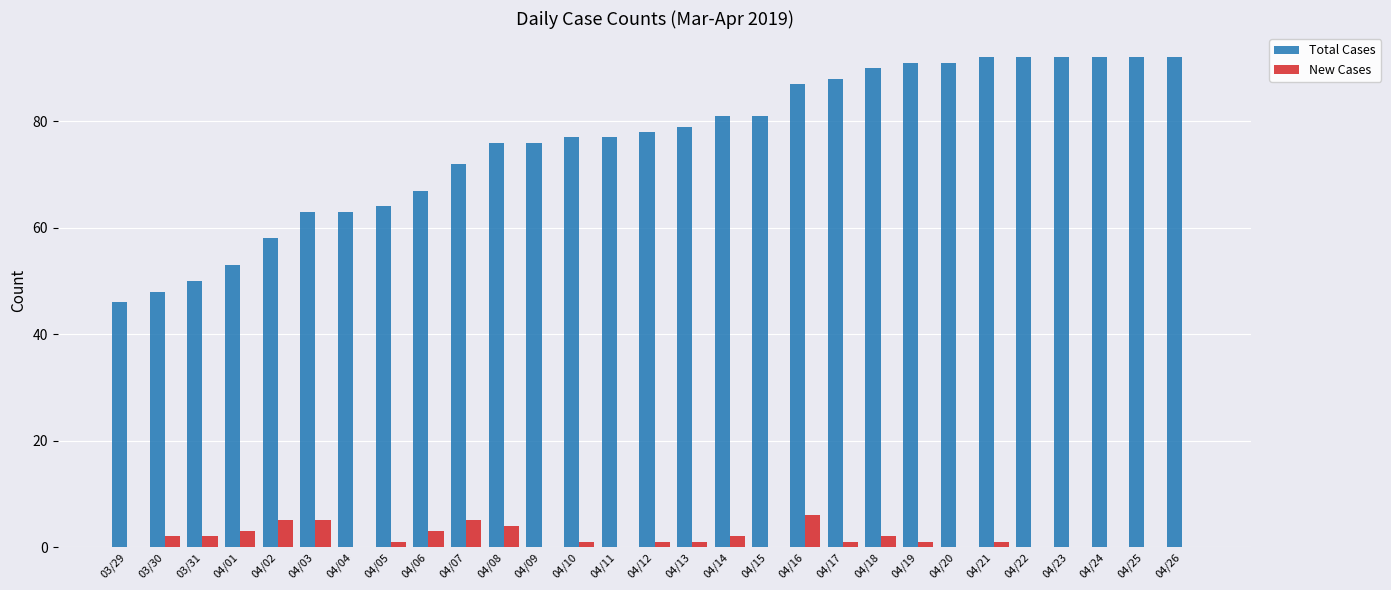

True or false: Total Cases has a value of 91 at 04/20.

True